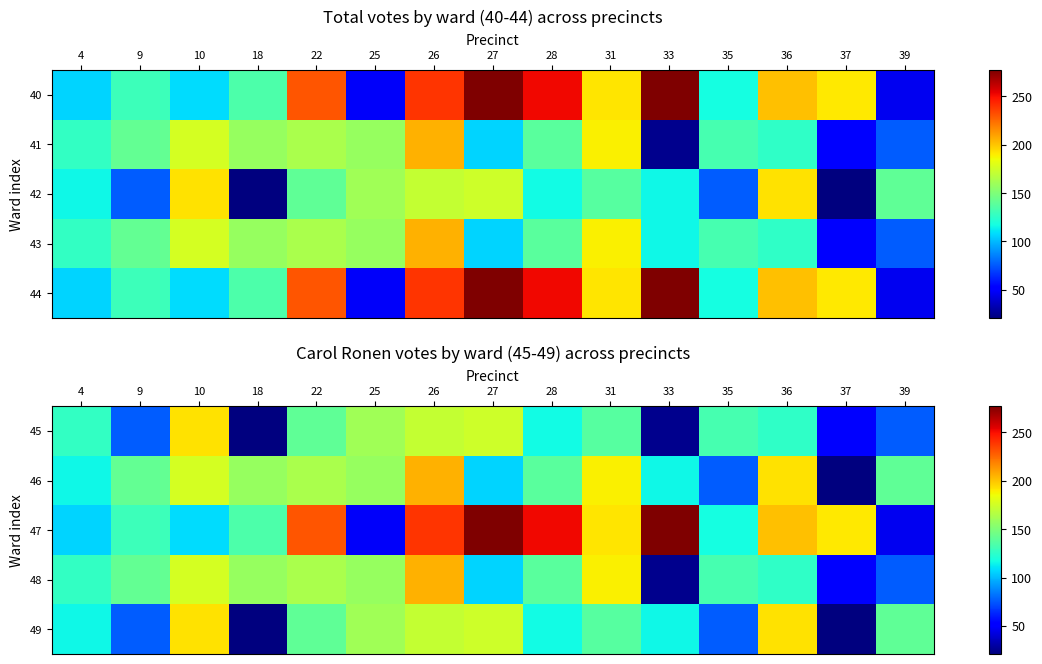

Is the value of 47 at 35 greater than the value of 45 at 37?

Yes